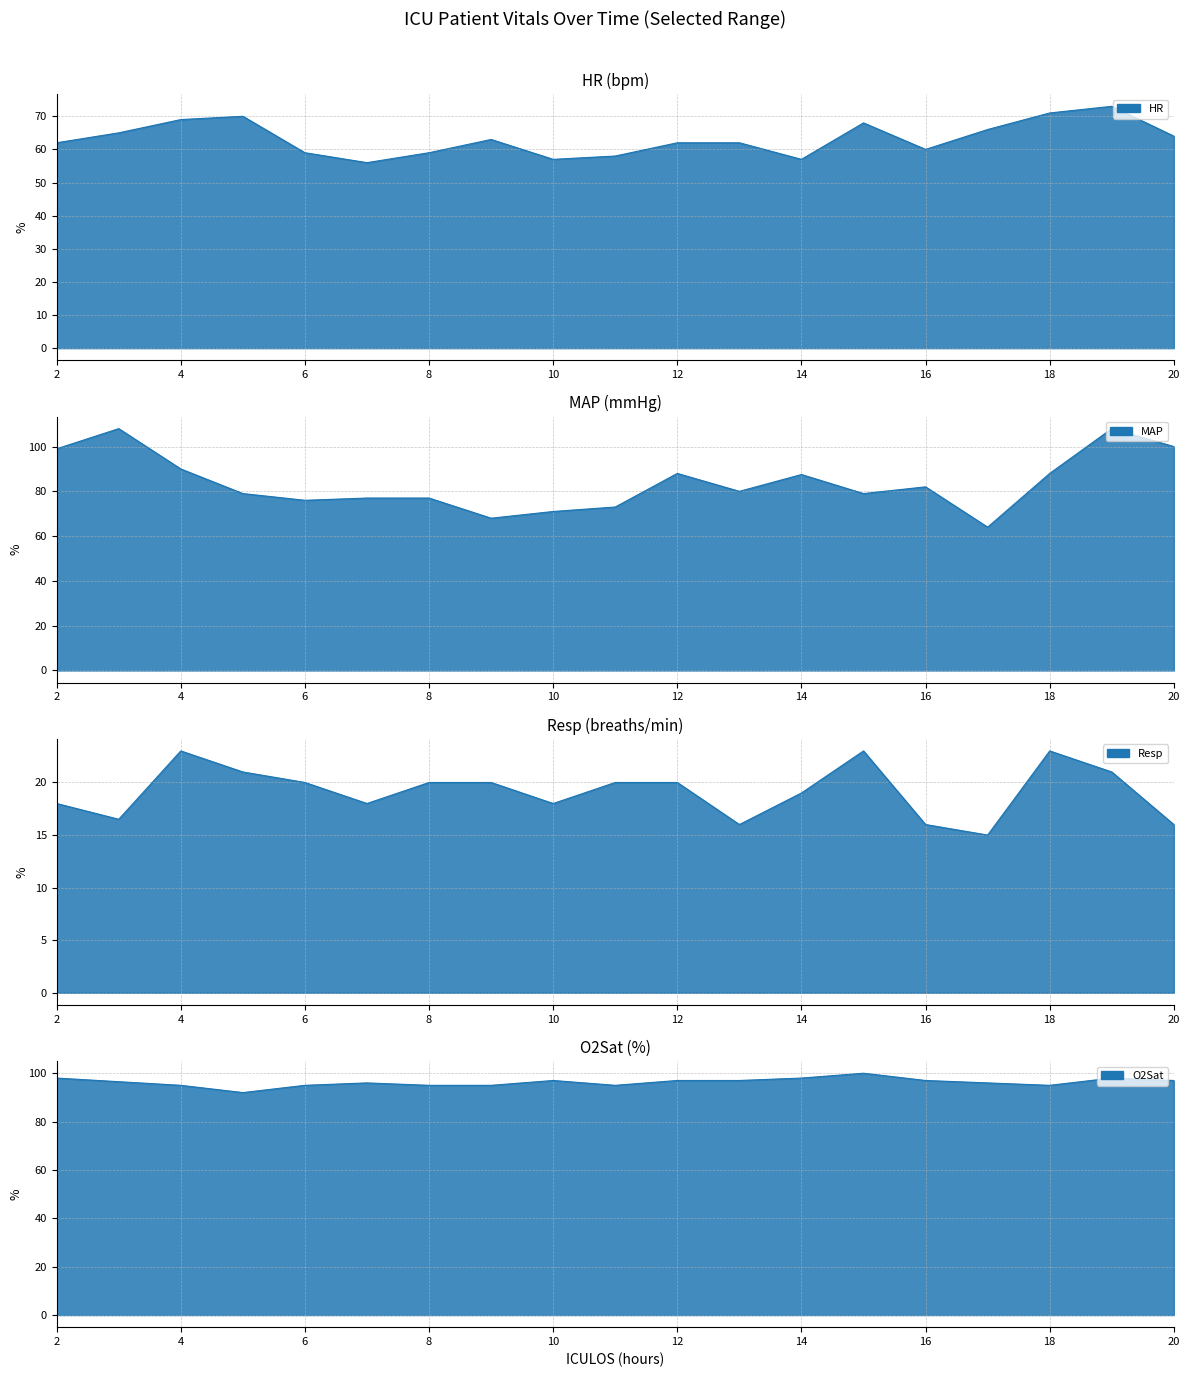

Rank the categories by Resp value from lowest to highest.

17, 13, 16, 20, 3, 2, 7, 10, 14, 6, 8, 9, 11, 12, 5, 19, 4, 15, 18